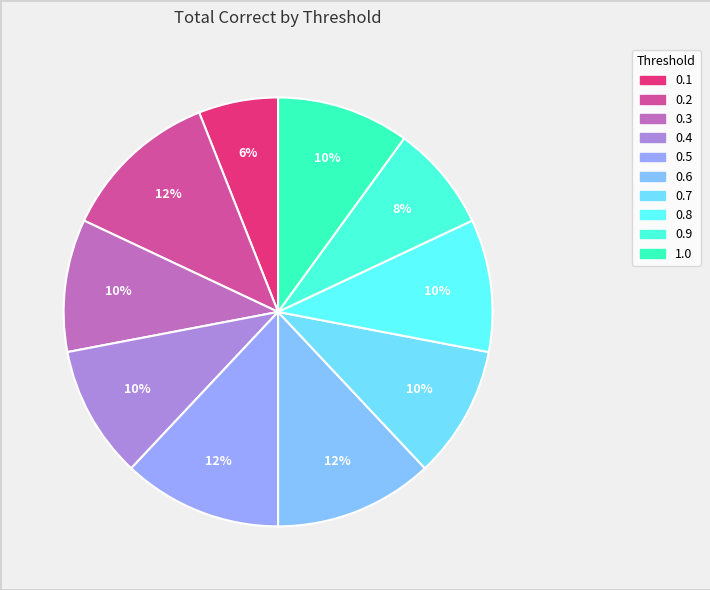

Is there any slice that represents more than half of the pie?

No